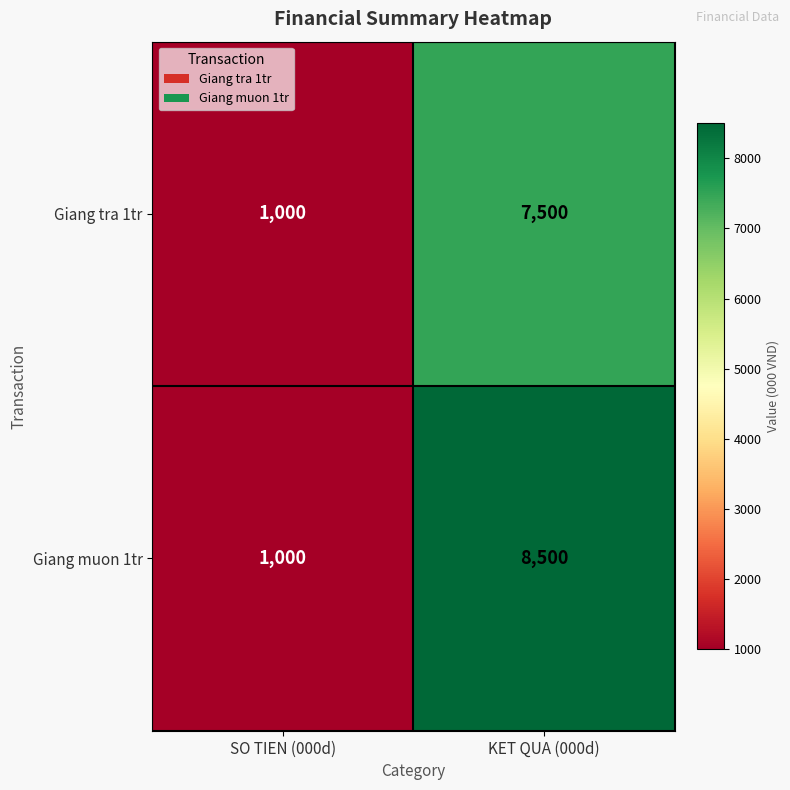

Reading left to right, transcribe all the data shown in this chart.

Giang tra 1tr: SO TIEN (000d)=1000	KET QUA (000d)=7500
Giang muon 1tr: SO TIEN (000d)=1000	KET QUA (000d)=8500